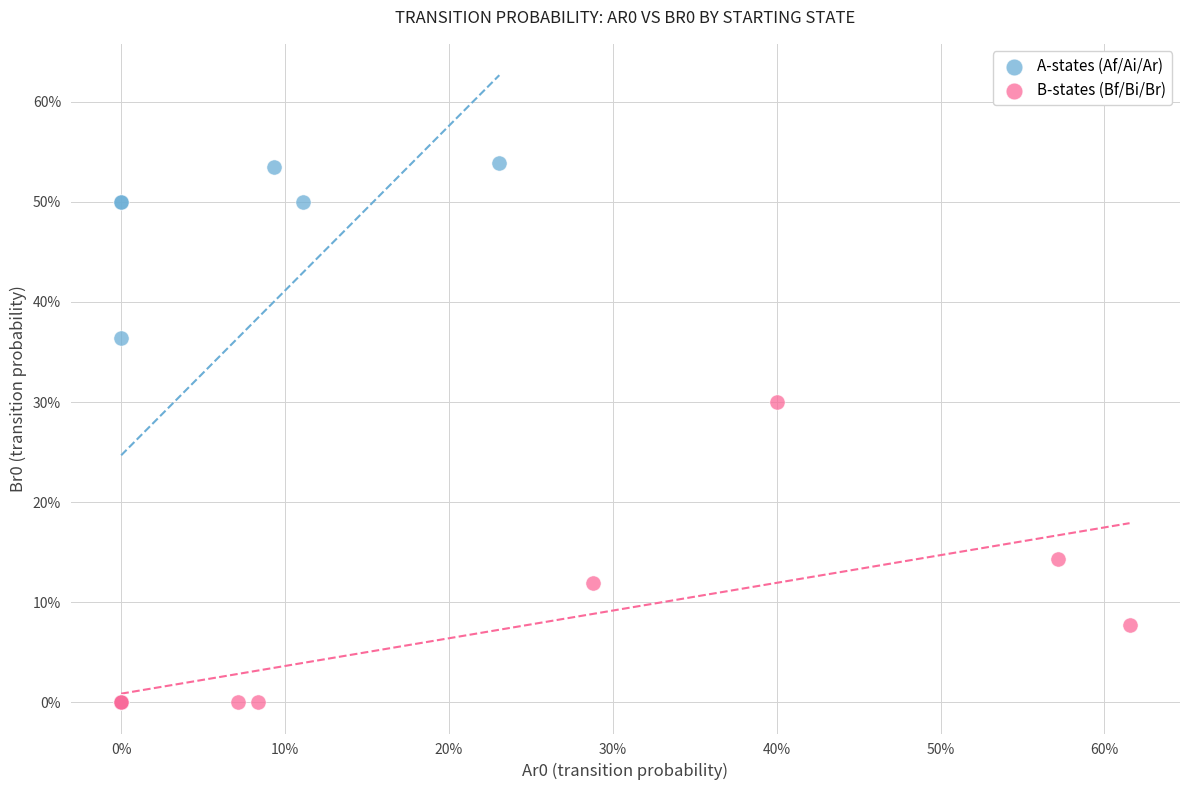

Which series has the widest spread of Y values?

A-states (Af/Ai/Ar)